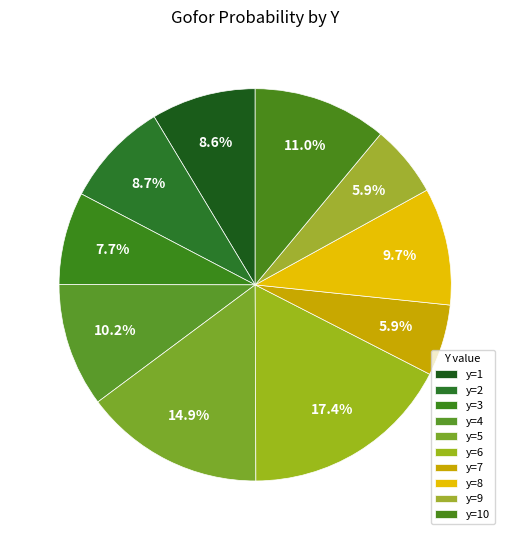

Which slice is the largest?

y=6